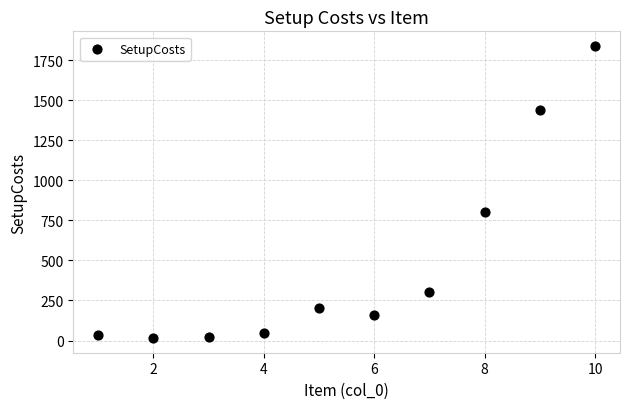

What is the average X value?

6